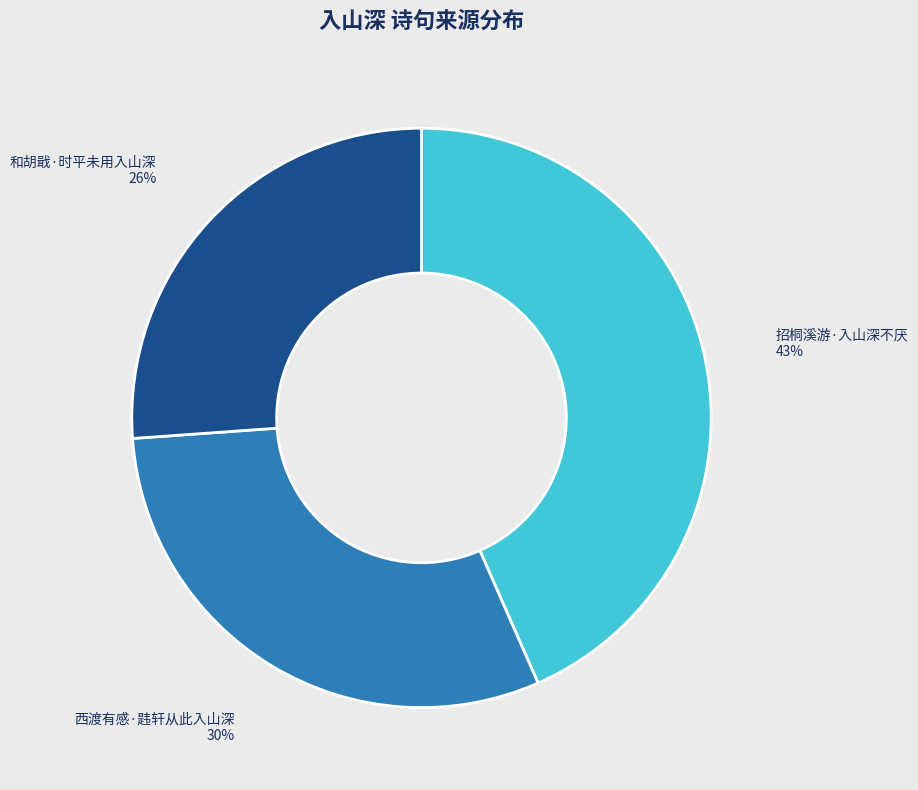

Does any single category account for the majority?

No